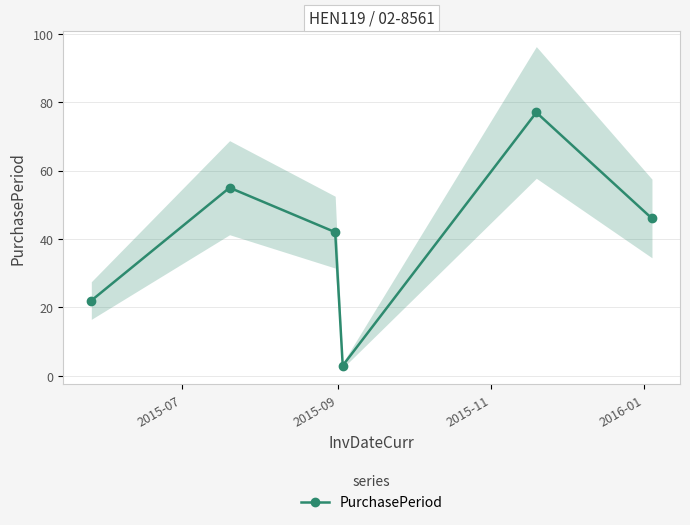

What is the highest value of the PurchasePeriod series?

77